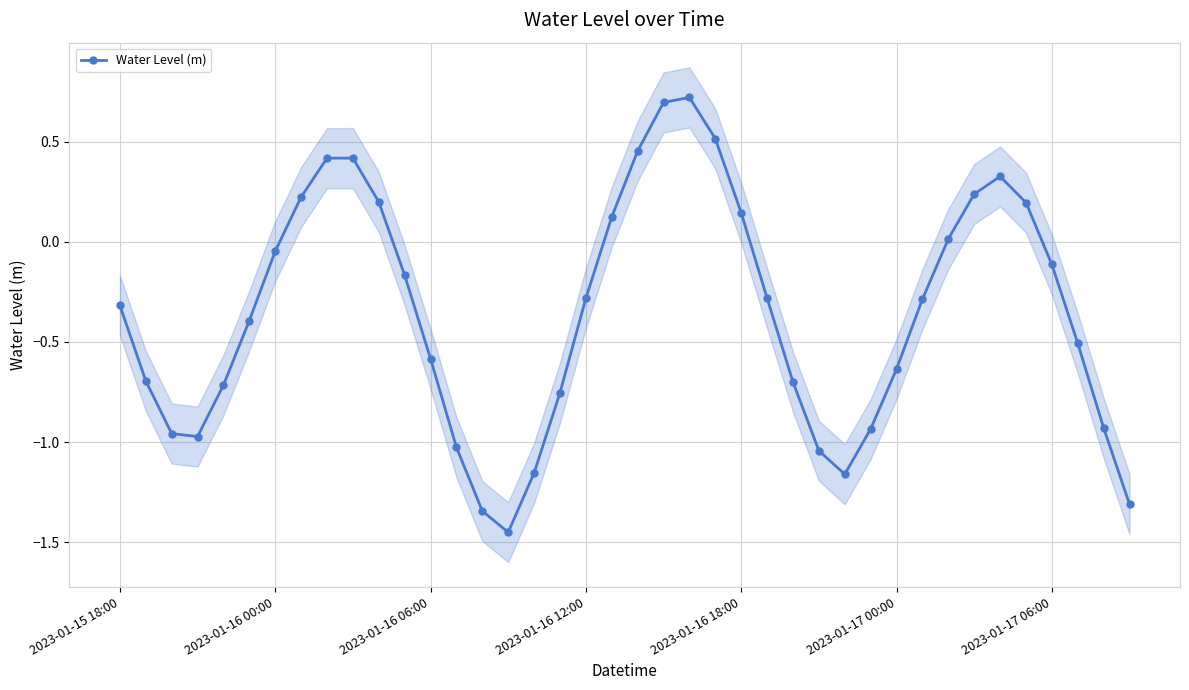

True or false: there are more than 2 points higher than both neighbors.

True